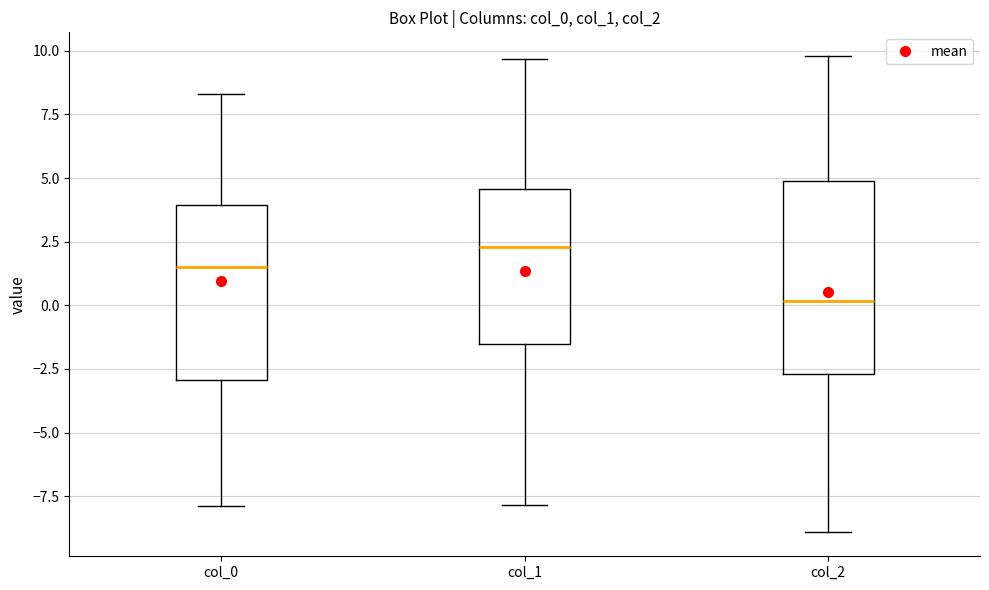

Which box's median line is the highest?

col_1